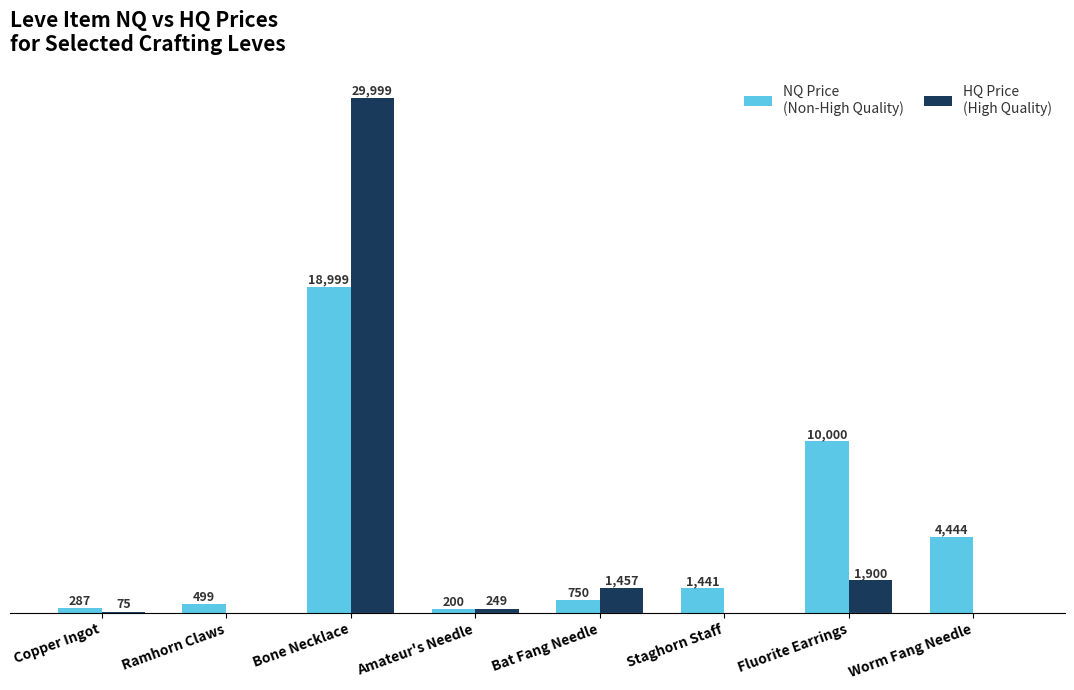

At which category is the sum across all series the highest?

Bone Necklace